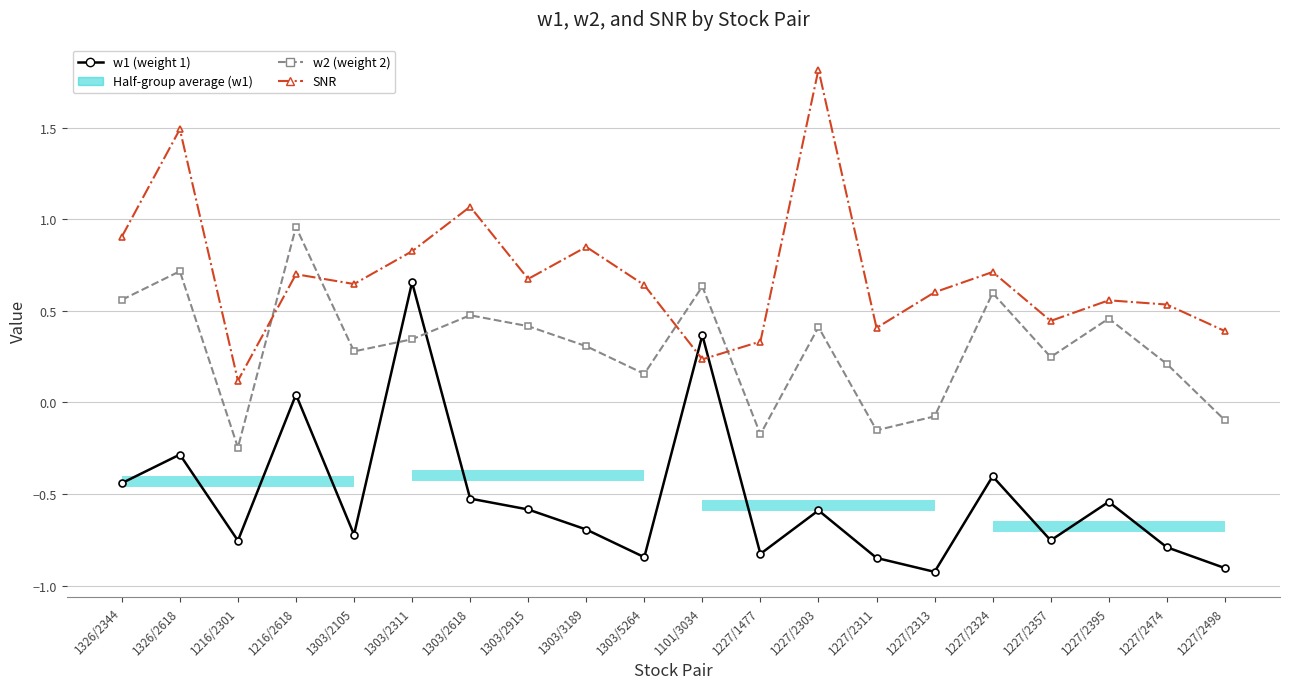

Which category has the lowest value in the w1 (weight 1) series?

1227/2313